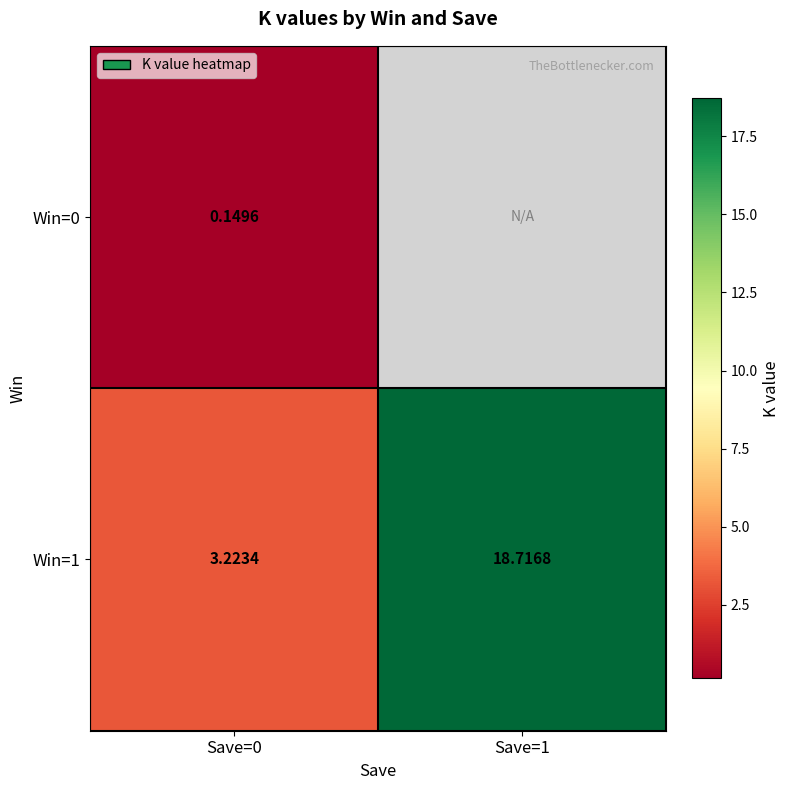

At which category is the sum across all series the highest?

Save=0